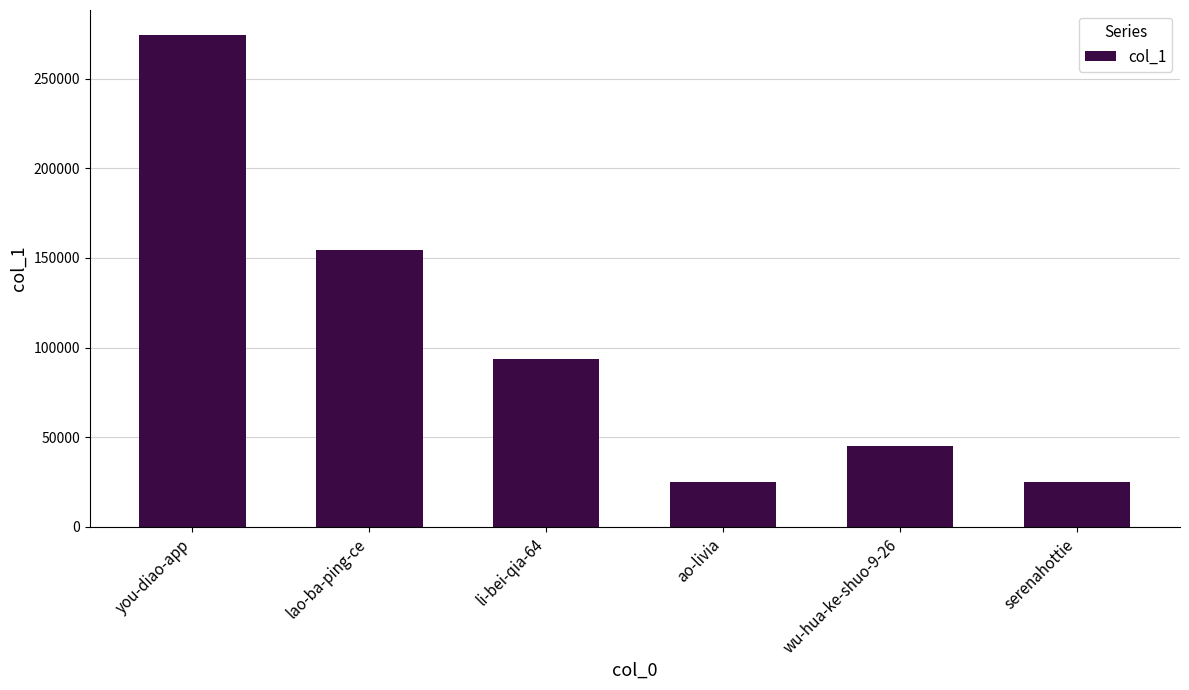

What is the maximum value shown in the chart?

274631